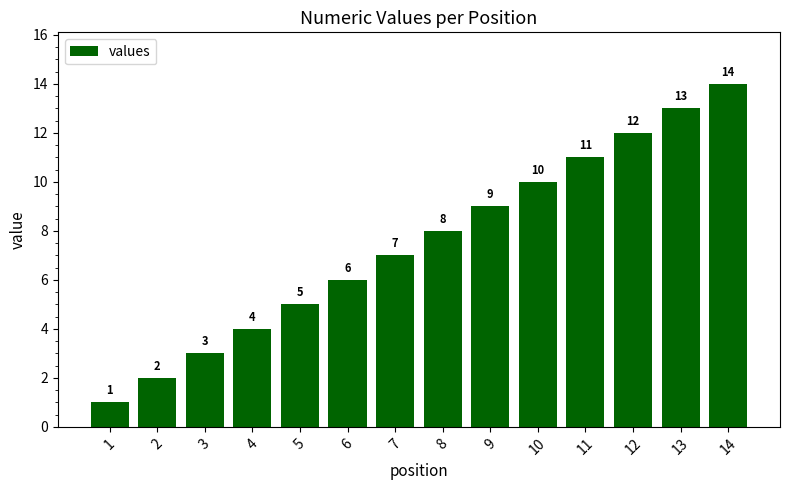

Reading left to right, list all the values displayed in this chart.

1=1	2=2	3=3	4=4	5=5	6=6	7=7	8=8	9=9	10=10	11=11	12=12	13=13	14=14